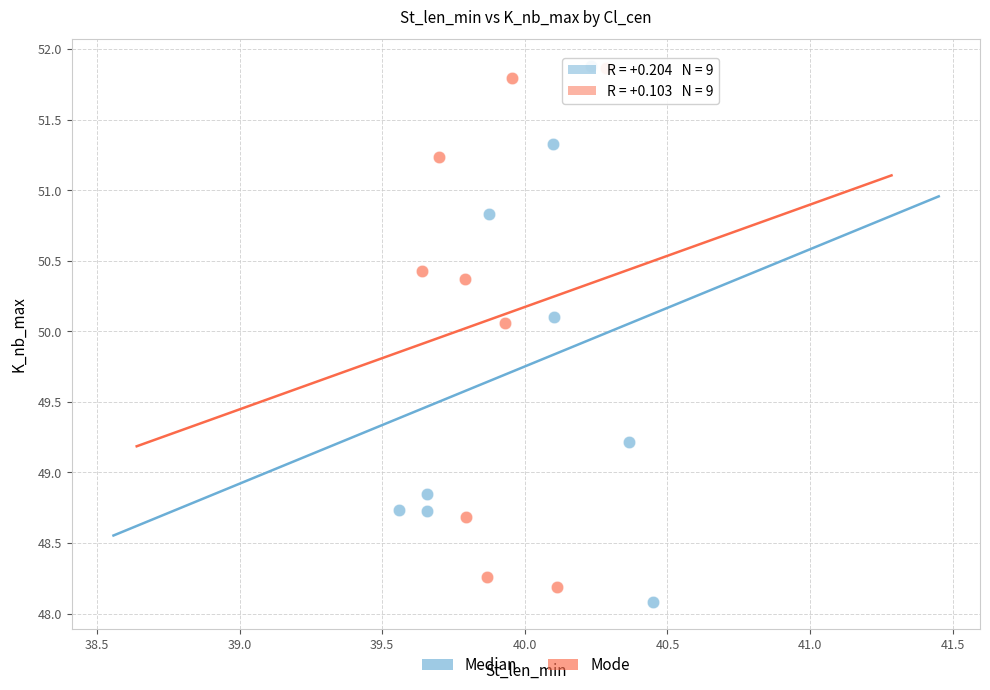

What are all the series names shown in the legend?

Median, Mode